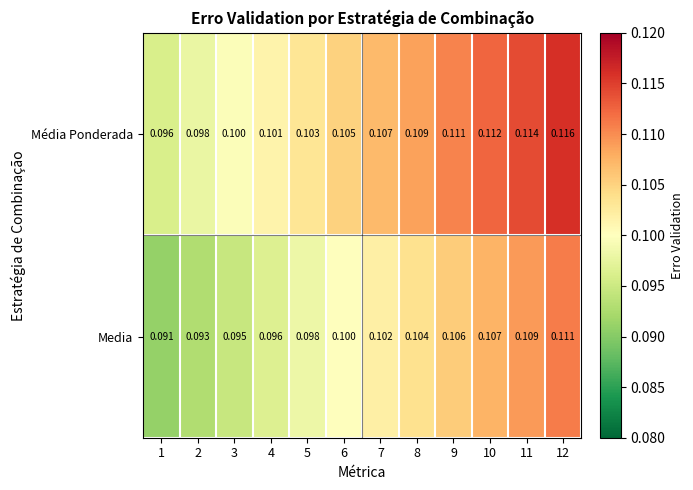

What is the greatest value displayed?

0.1